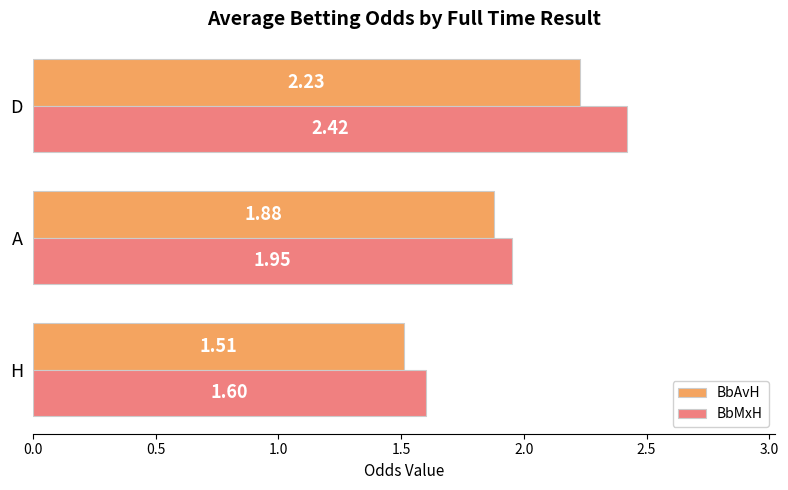

Rank the series by their maximum value, from lowest to highest.

BbAvH, BbMxH